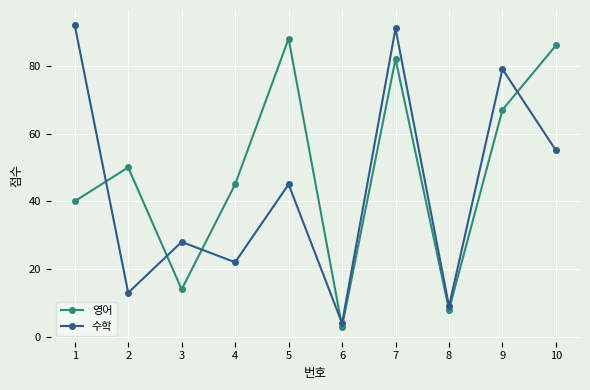

How many interior local valleys does the 수학 series have?

4